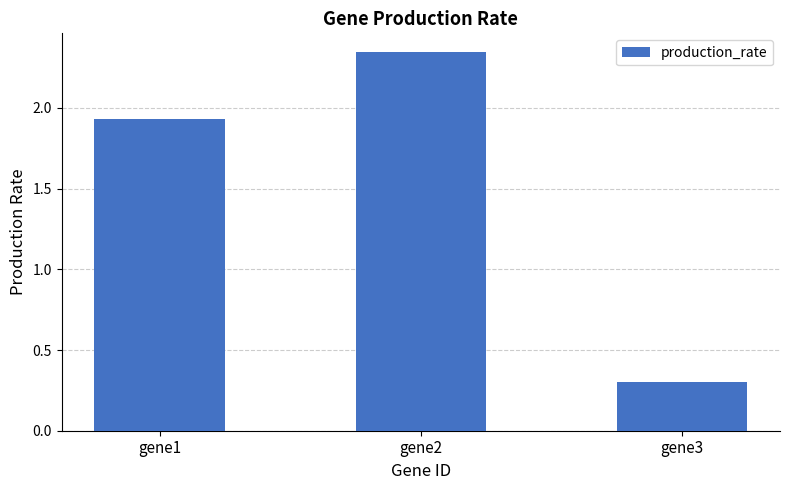

What is the value of the 3rd bar from the left?

0.3